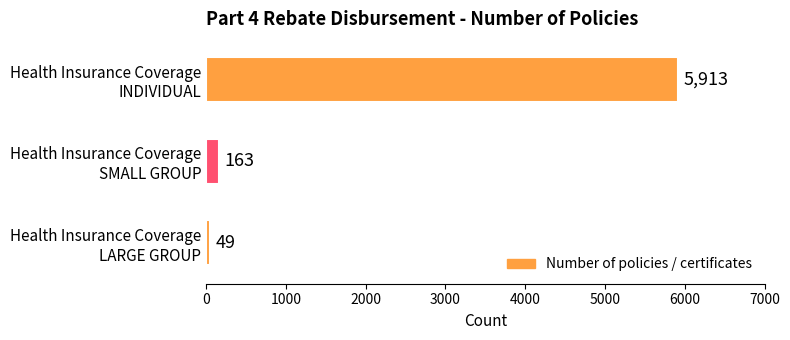

What is the value of the 2nd bar from the top?

163